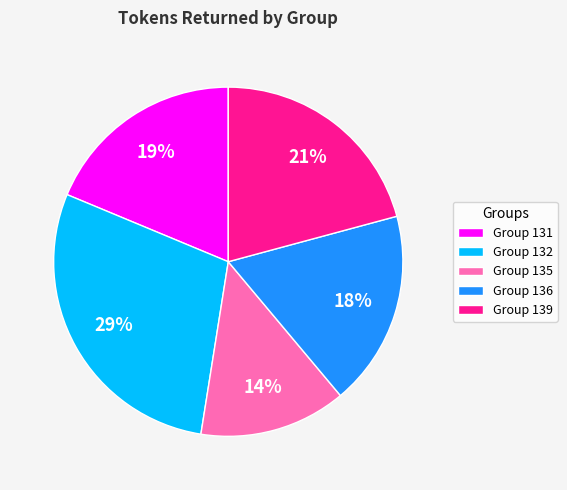

How many segments does this pie chart have?

5